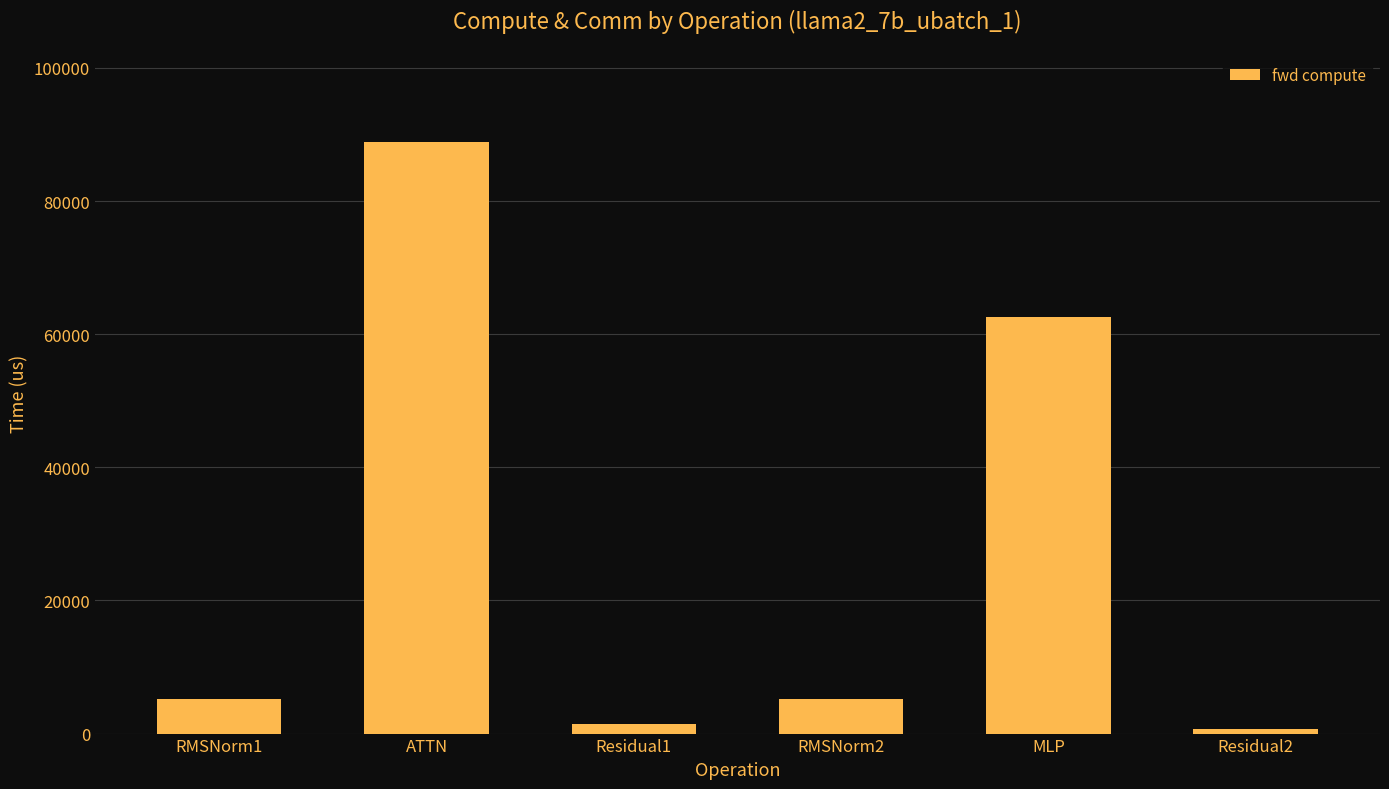

Where is the data nearest to the value 44805?

MLP